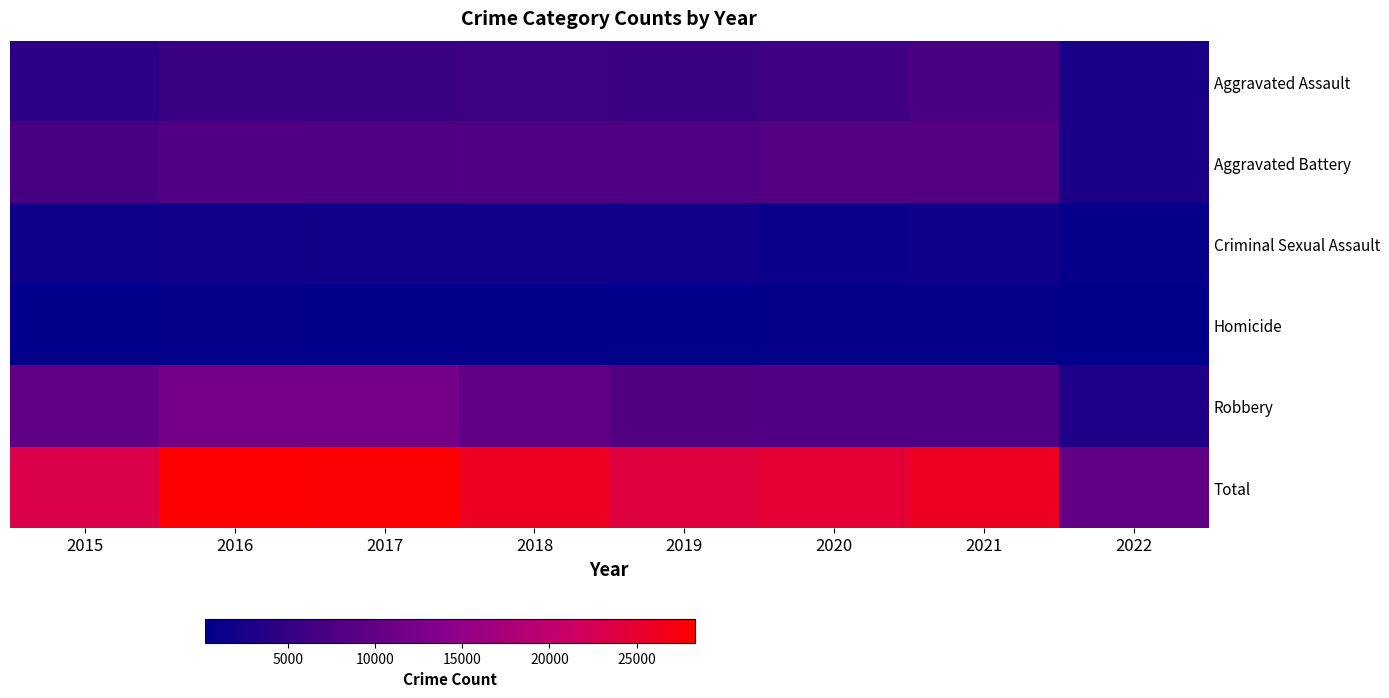

What is the smallest value displayed?

252